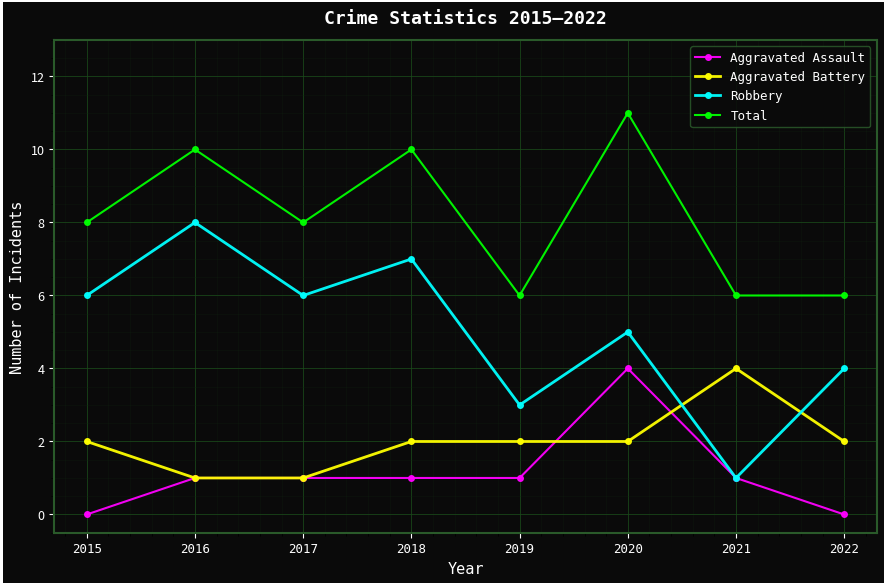

Where is the first local maximum for Total?

2016